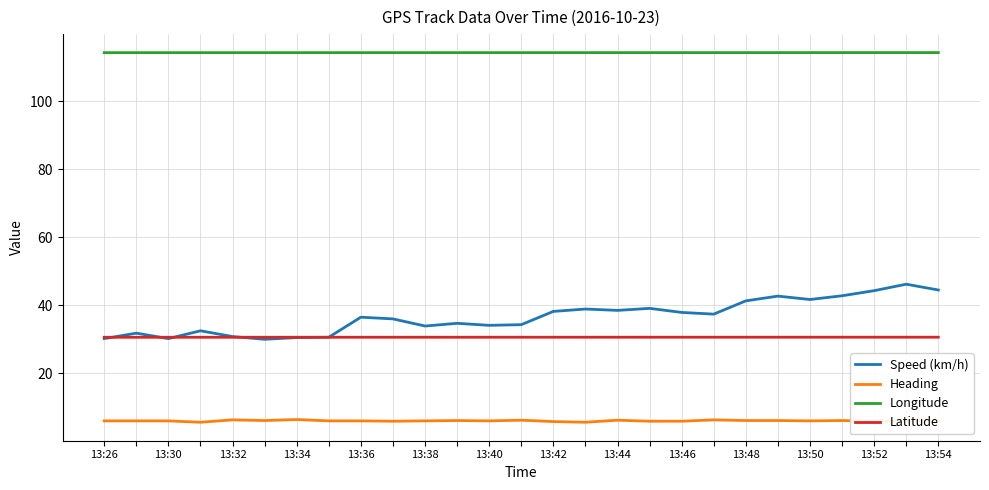

Which series has the largest range (max minus min)?

Speed (km/h)